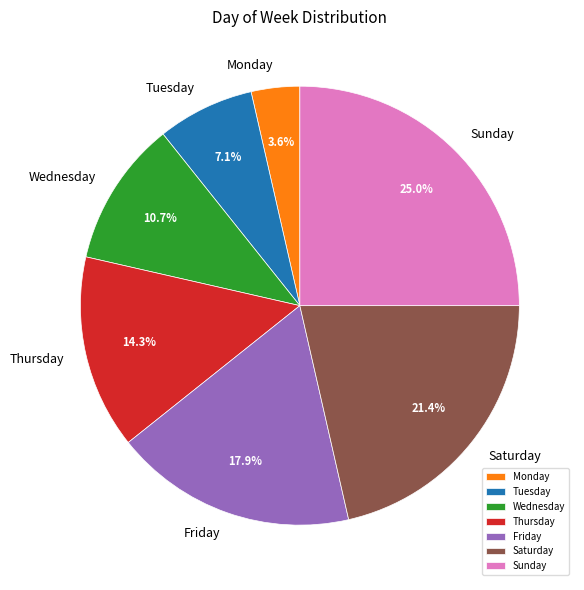

The Friday slice represents 18% of the pie. True or false?

True